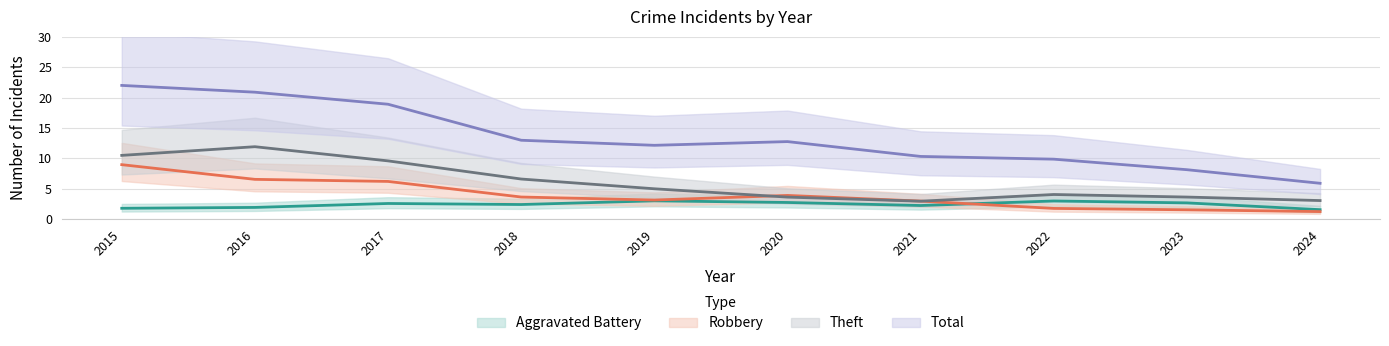

Is this an area chart (filled region under the line)?

No